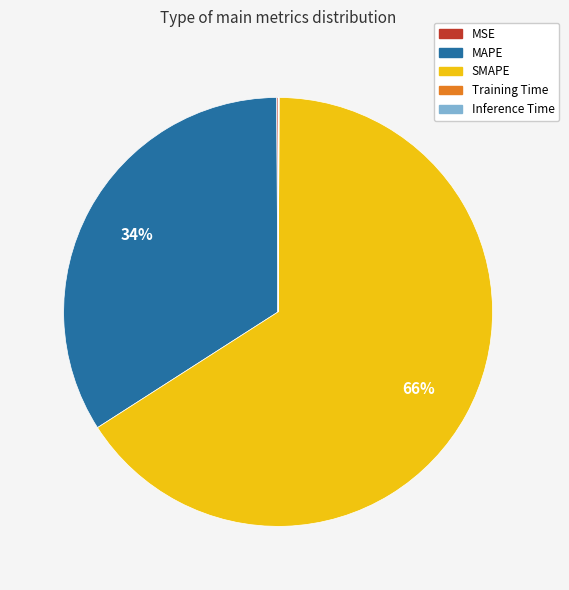

The SMAPE slice represents 75% of the pie. True or false?

False